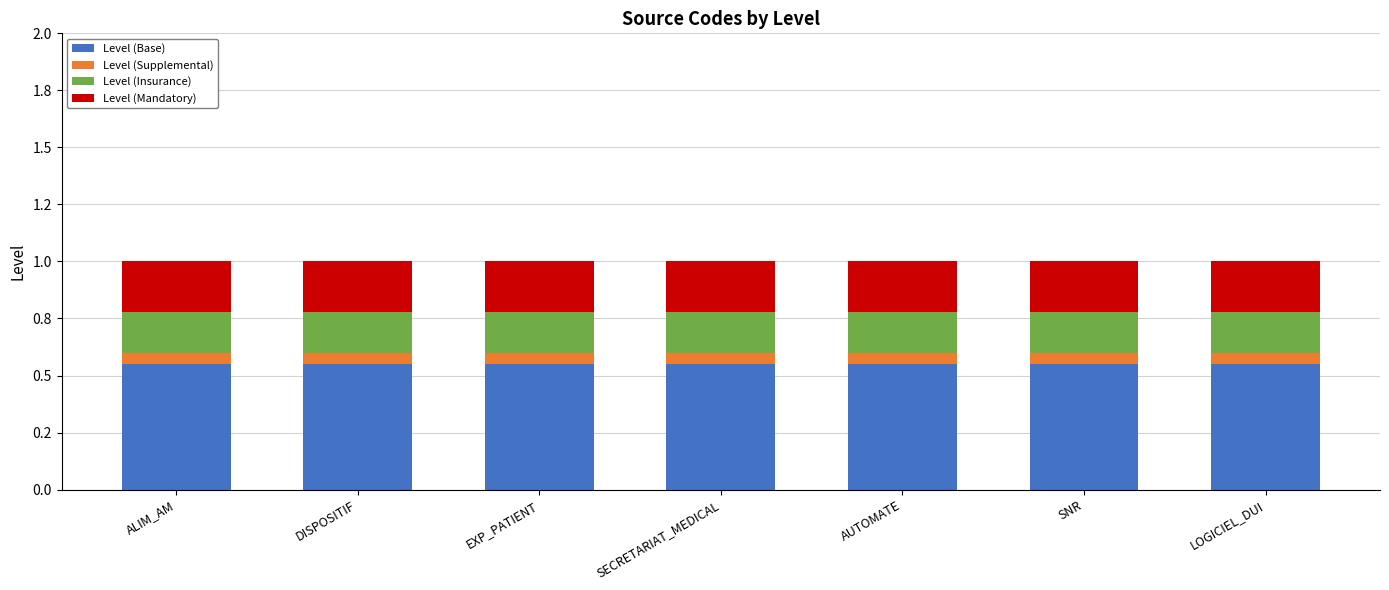

What is the total value across all series at DISPOSITIF?

1.0